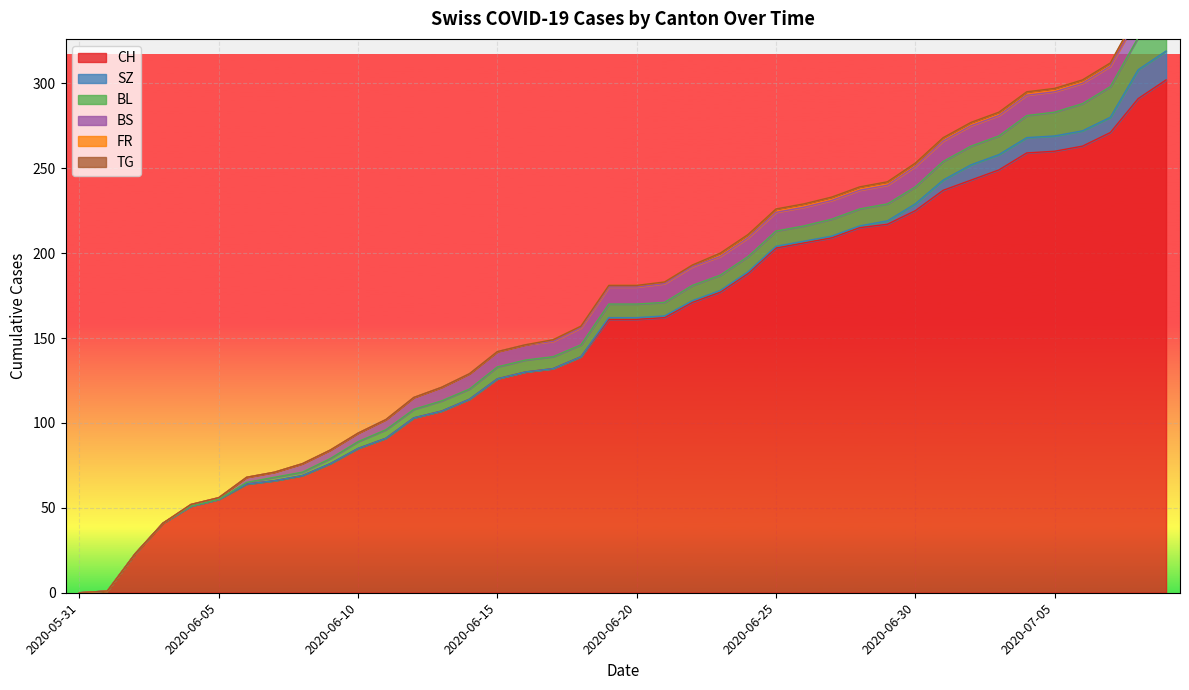

What is the value of the BL point at the 28th from the left?

10